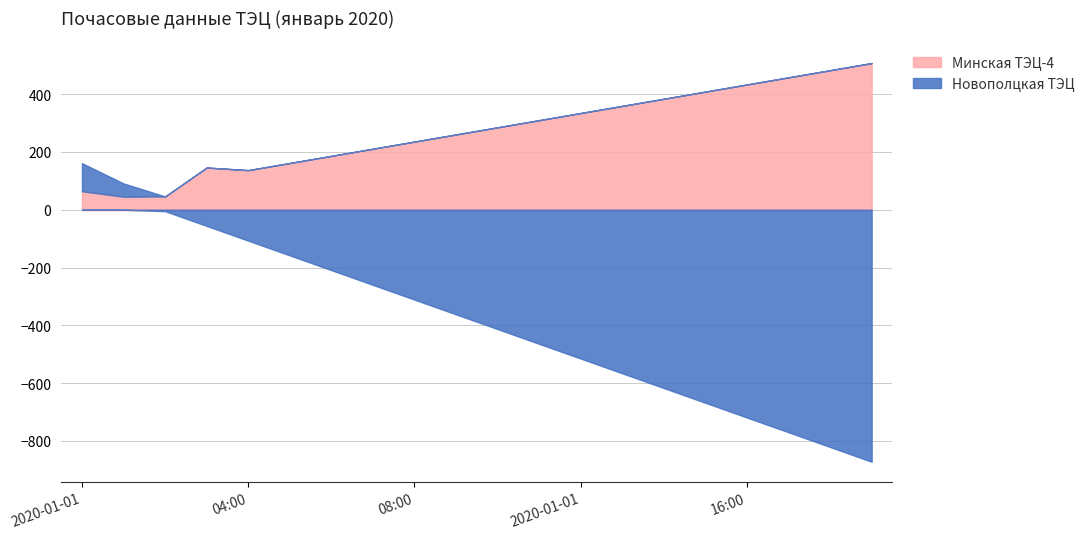

Which category has the lowest value in the Минская ТЭЦ-4 series?

2020-01-01 01:00